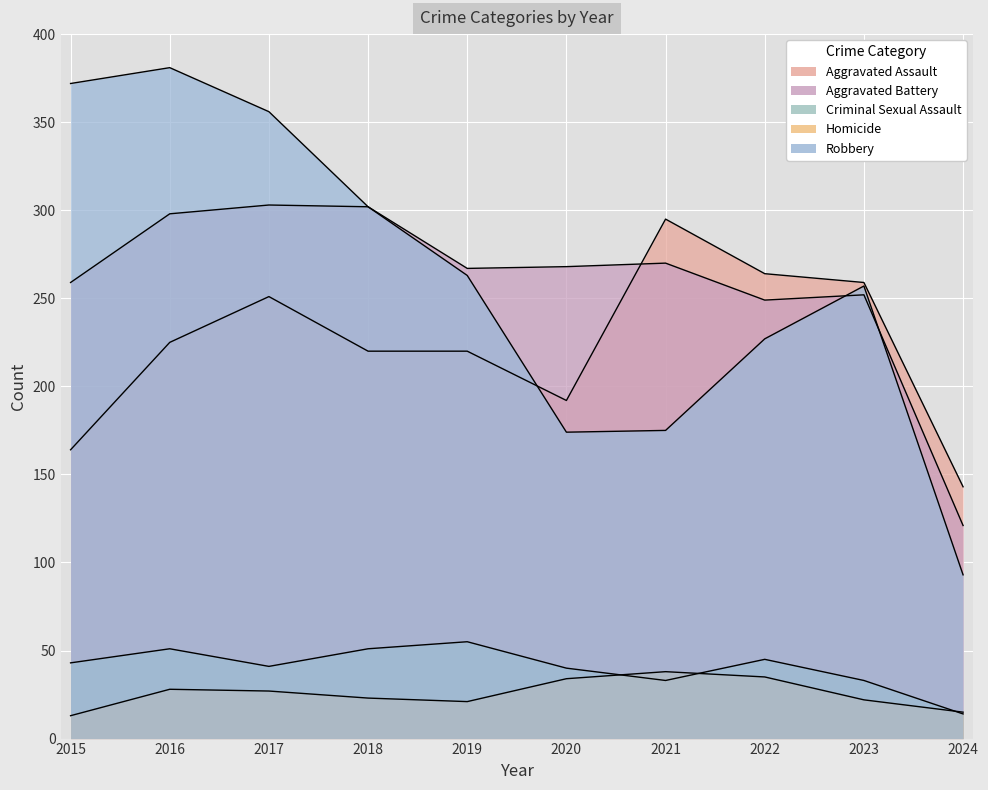

Reading left to right, extract all data points from this chart.

Aggravated Assault: 164	225	251	220	220	192	295	264	259	143
Aggravated Battery: 259	298	303	302	267	268	270	249	252	121
Criminal Sexual Assault: 43	51	41	51	55	40	33	45	33	14
Homicide: 13	28	27	23	21	34	38	35	22	15
Robbery: 372	381	356	302	263	174	175	227	257	93